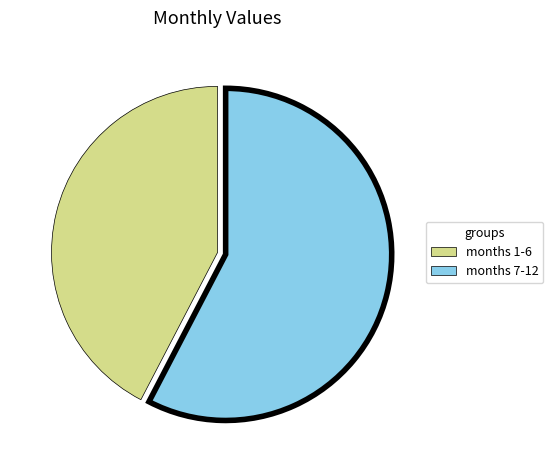

Is there any slice that represents more than half of the pie?

Yes